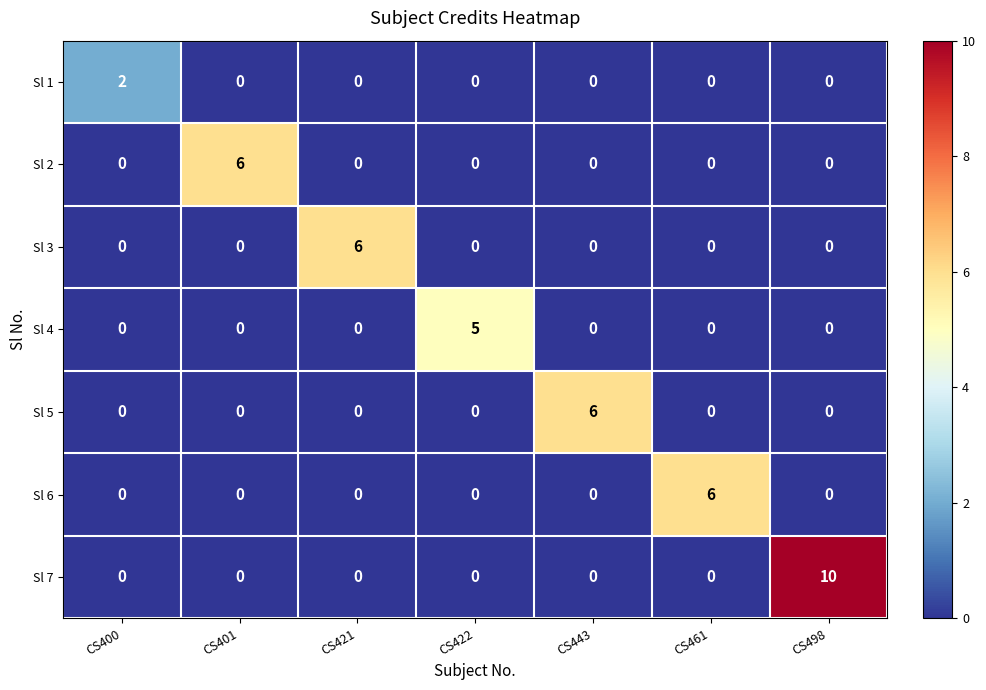

The value of Sl 4 at CS443 is 0. True or false?

True